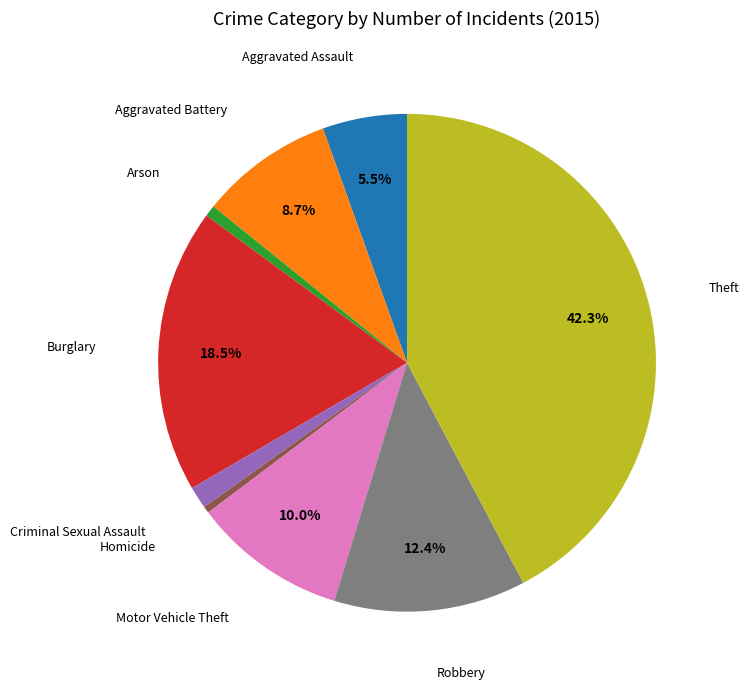

Count the number of slices in the pie.

9